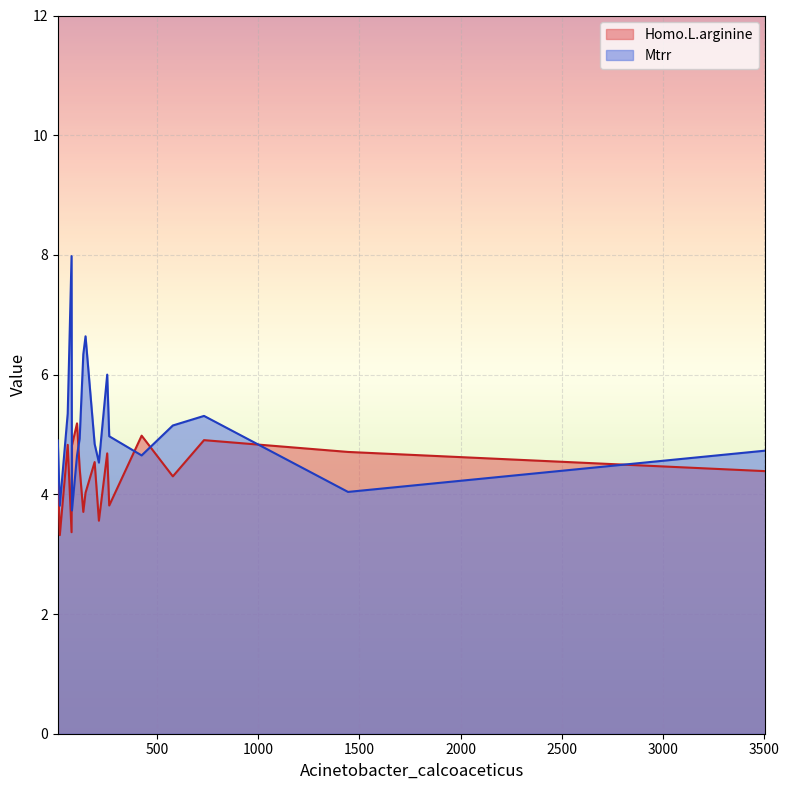

Between 265 and 81, which series saw the biggest shift?

Mtrr